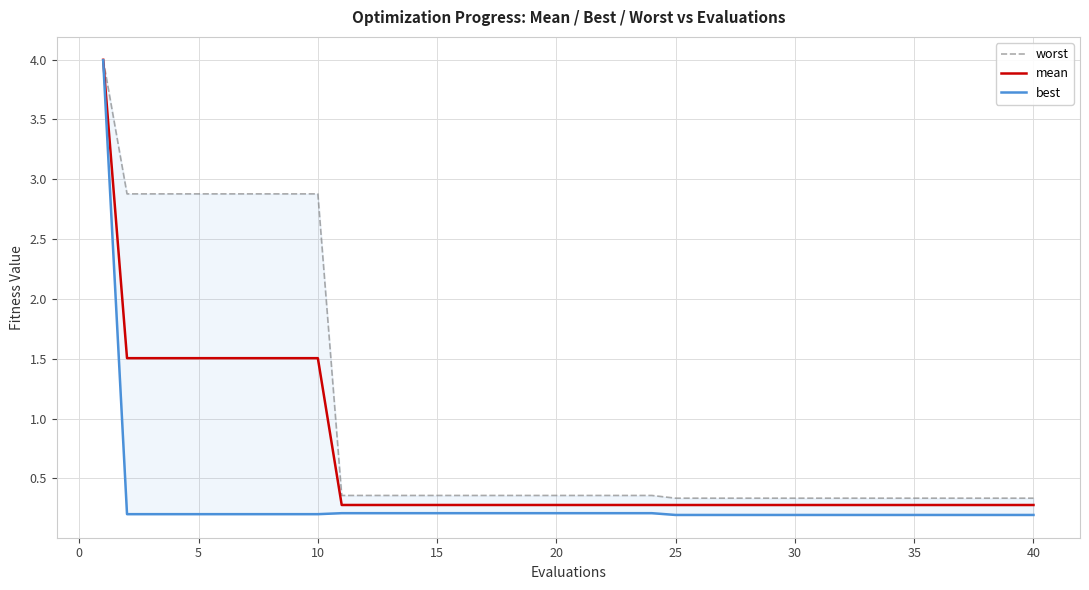

True or false: worst and best cross at least once.

False